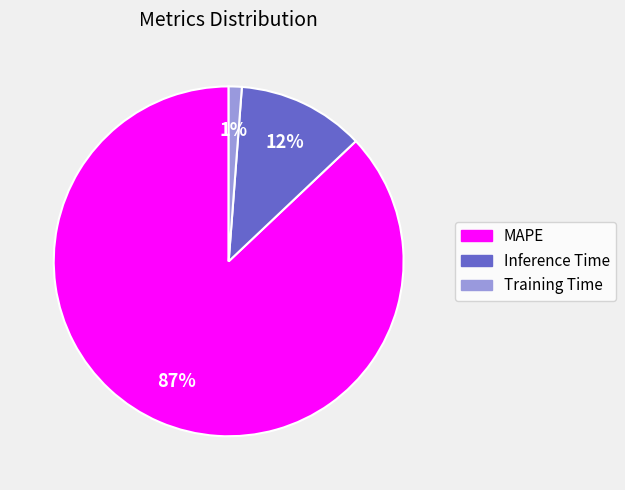

Do Training Time and MAPE together represent more than half of the pie?

Yes